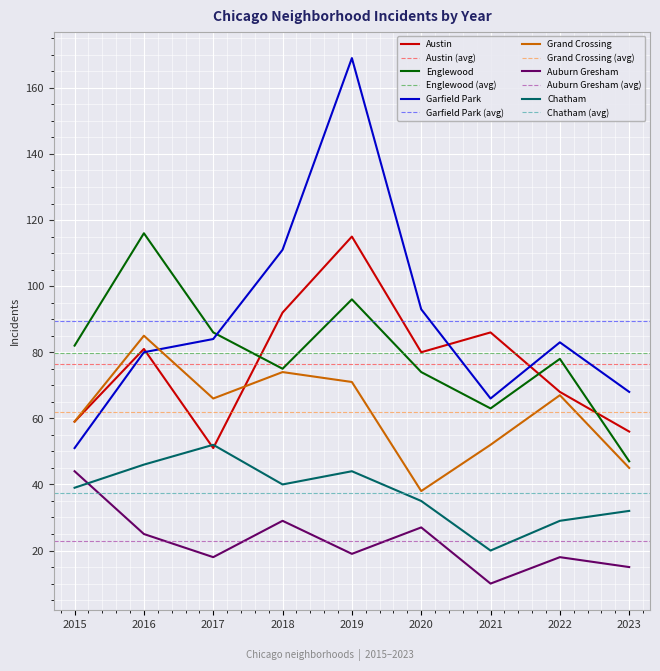

Which category has the highest value in the Garfield Park series?

2019